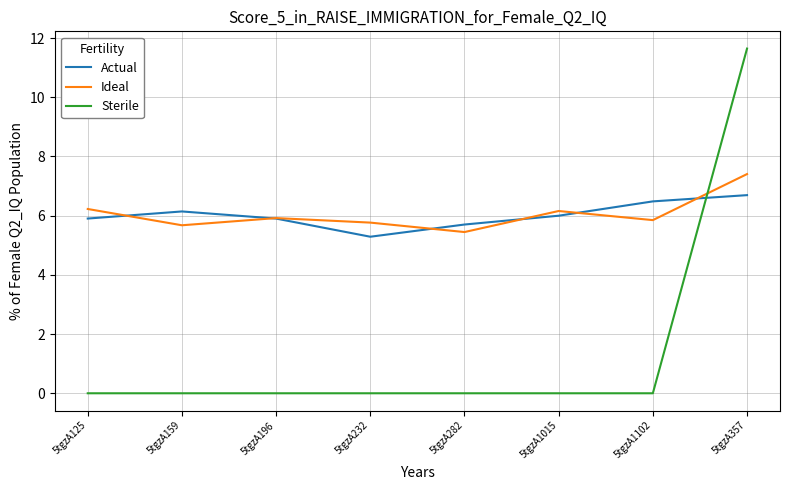

Which series ends up on top after the final intersection of Actual and Sterile?

Sterile